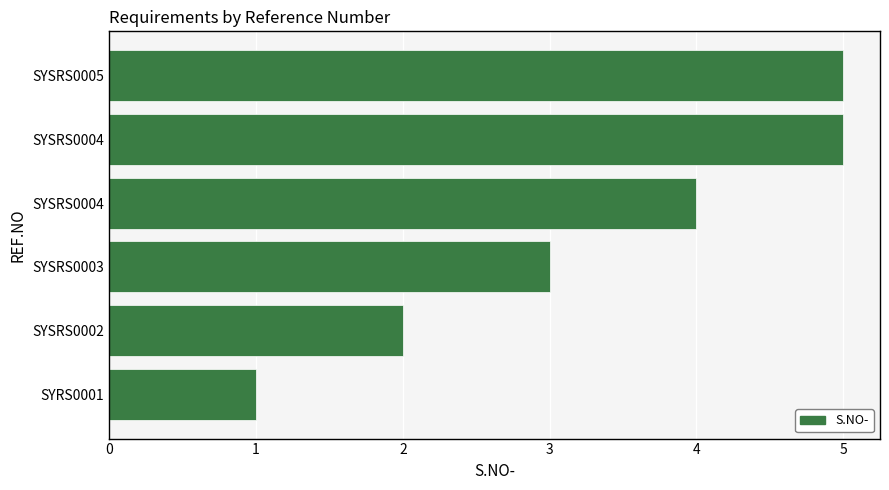

Count the number of data series in this chart.

1